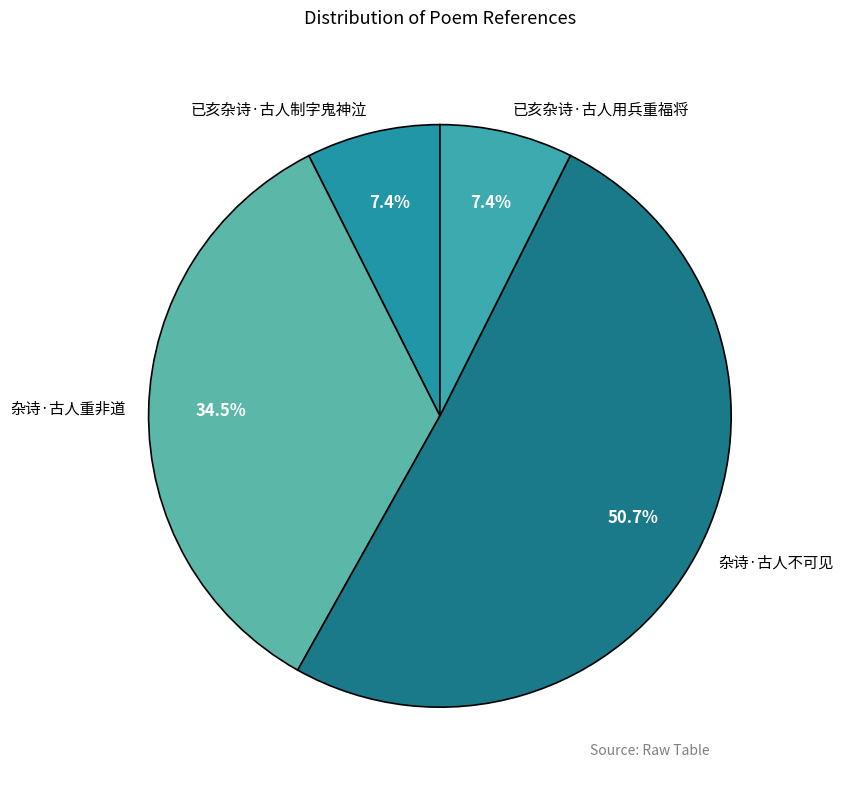

Which slice is the largest?

杂诗·古人不可见